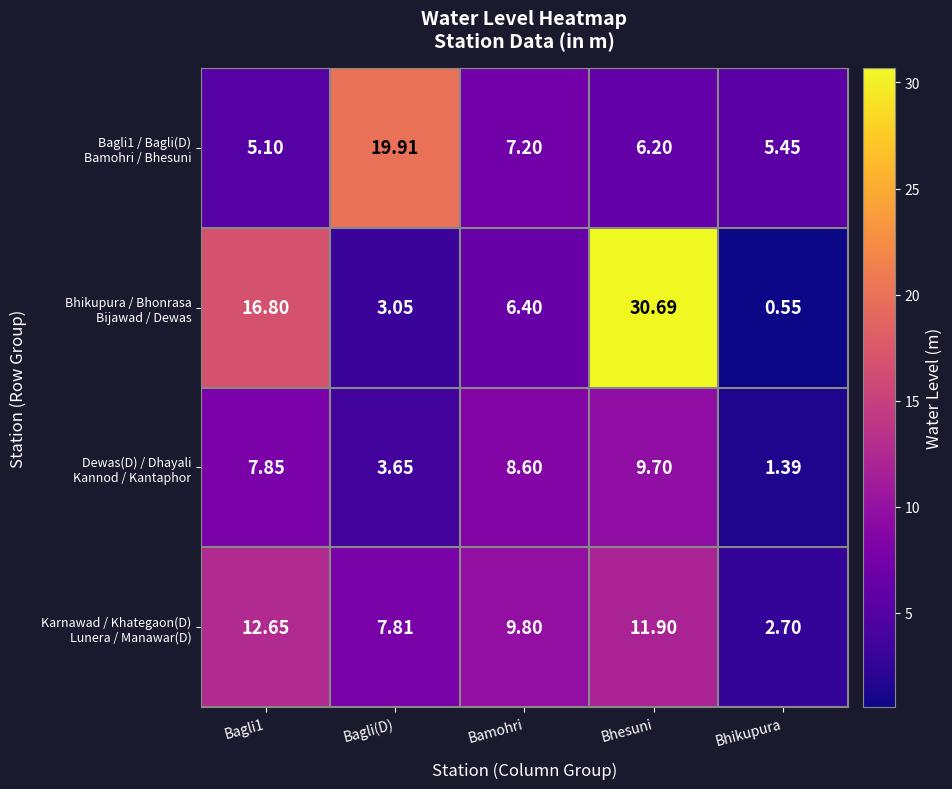

At which category does the chart reach its minimum across all series?

Bhikupura